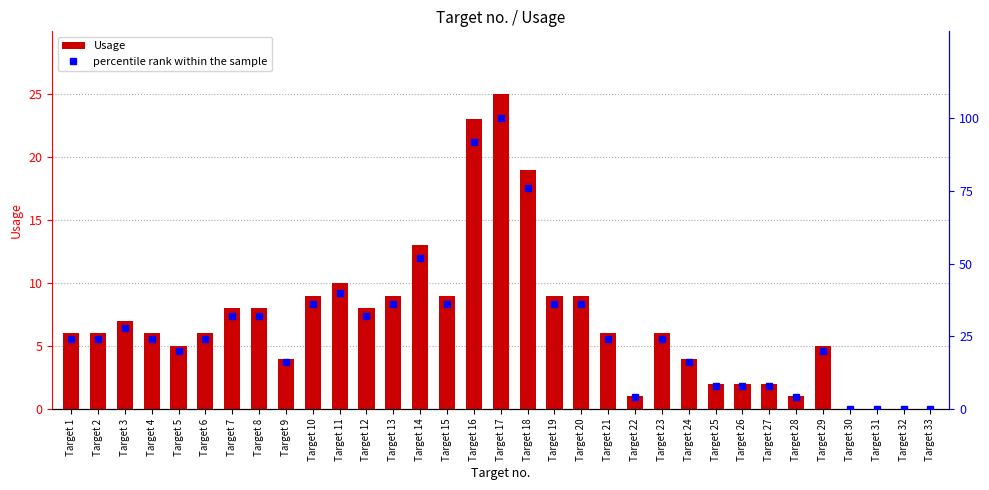

Rank the series by their maximum value, from lowest to highest.

Usage, percentile rank within the sample